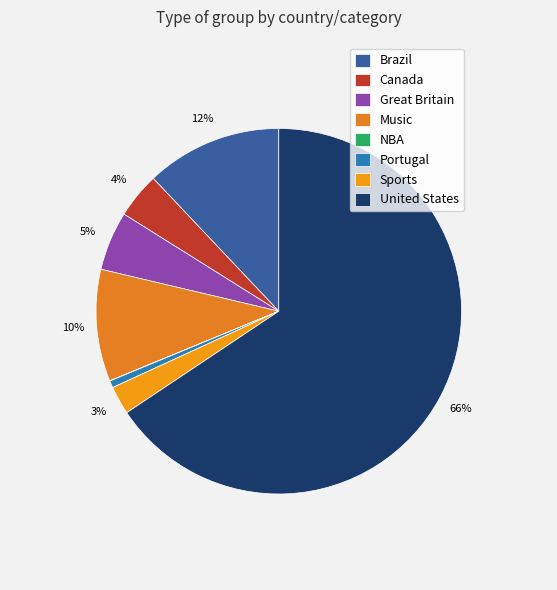

What is the change in value from Canada to United States?

+7850